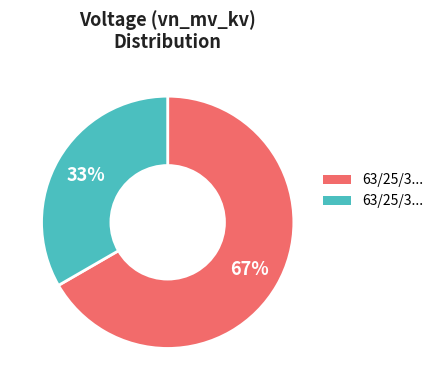

Rank the categories by value from highest to lowest.

63/25/38 MVA 110/20/10 kV, 63/25/38 MVA 110/10/10 kV